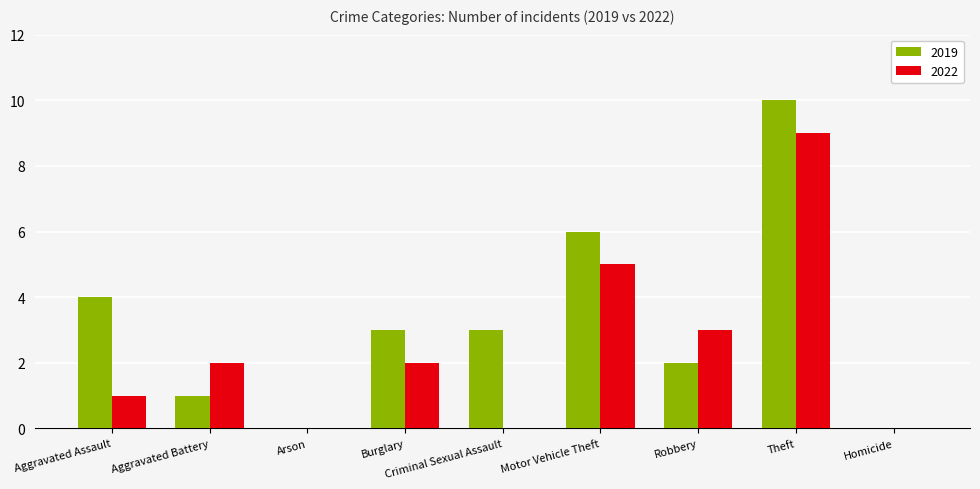

Reading right to left, what are all the values shown in this chart?

2019: Homicide=0	Theft=10	Robbery=2	Motor Vehicle Theft=6	Criminal Sexual Assault=3	Burglary=3	Arson=0	Aggravated Battery=1	Aggravated Assault=4
2022: Homicide=0	Theft=9	Robbery=3	Motor Vehicle Theft=5	Criminal Sexual Assault=0	Burglary=2	Arson=0	Aggravated Battery=2	Aggravated Assault=1